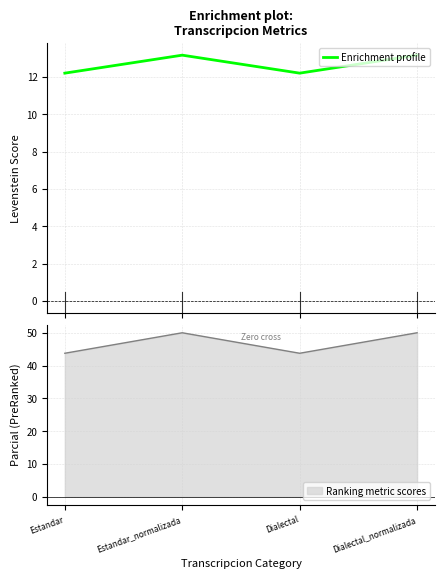

What is the value of the 4th point from the left?

13.2